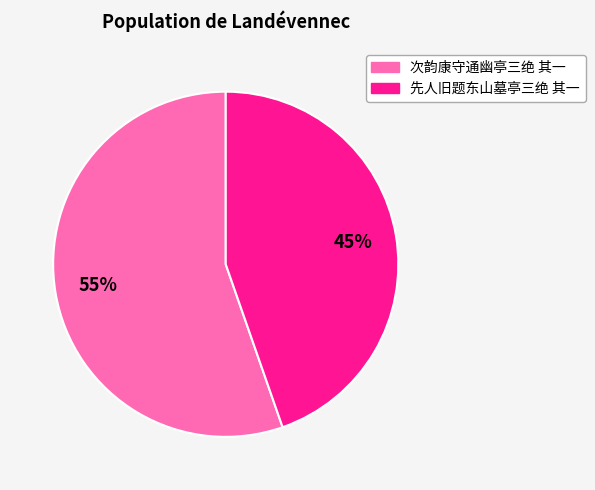

What is the ratio of the value at 次韵康守通幽亭三绝 其一 to the value at 先人旧题东山墓亭三绝 其一?

1.2